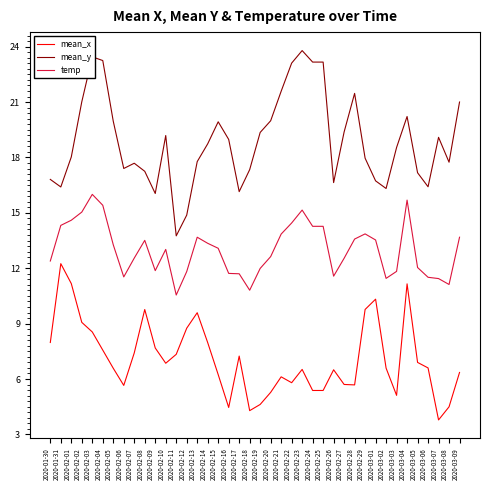

The value of mean_y at 2020-02-29 is 18.0. True or false?

True